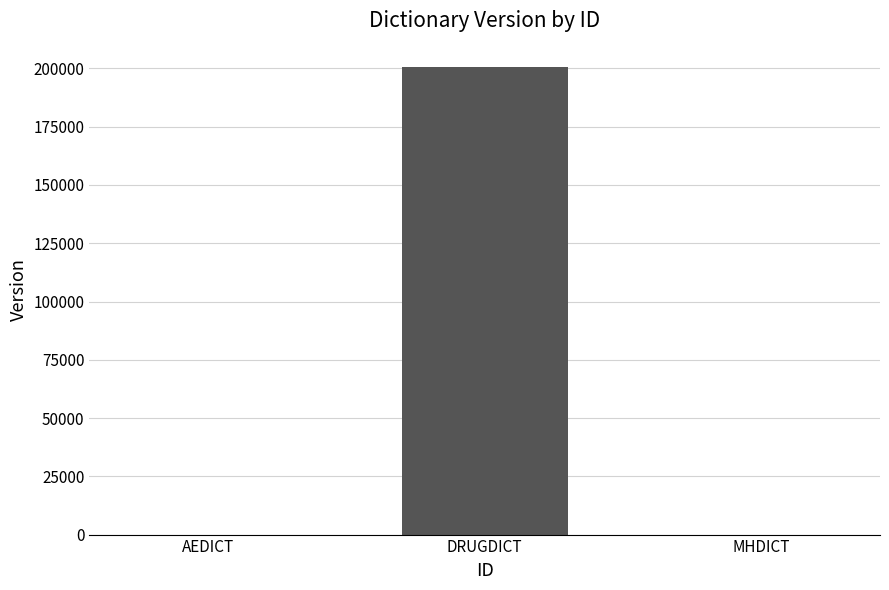

Are the bars horizontal?

No